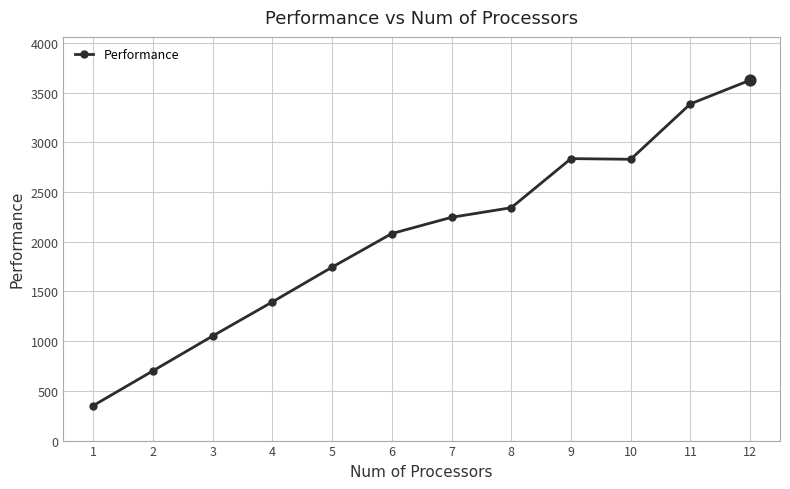

Approximately how many times larger is the value at 6 compared to 5?

1.2